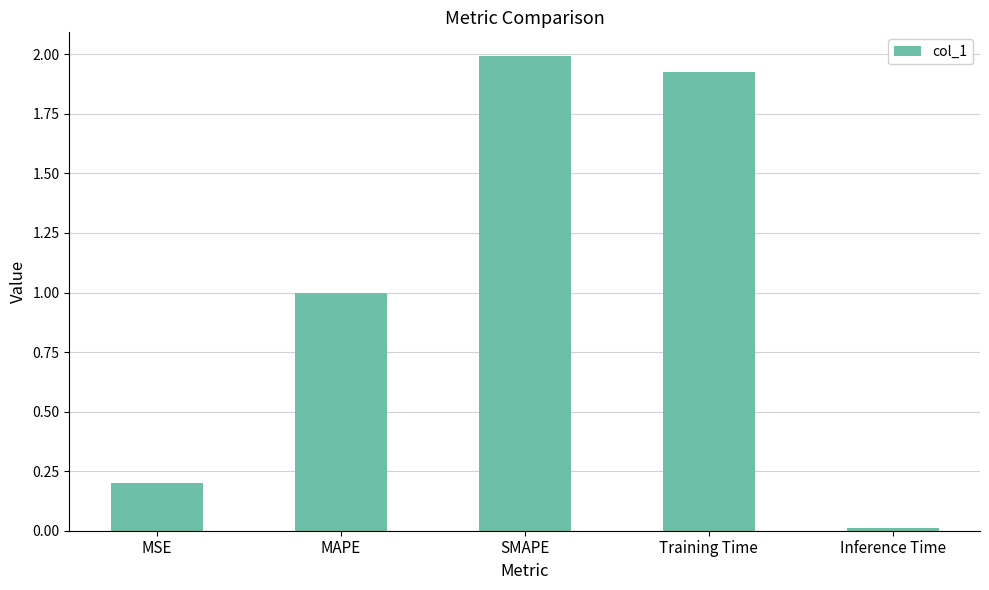

List the labels in order of value, largest first.

SMAPE, Training Time, MAPE, MSE, Inference Time